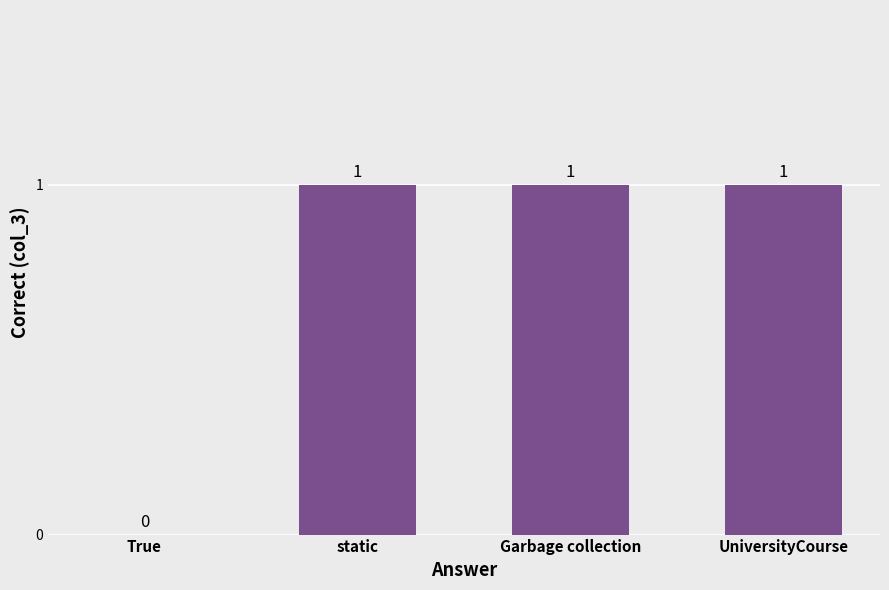

Reading left to right, list all the values displayed in this chart.

0	1	1	1